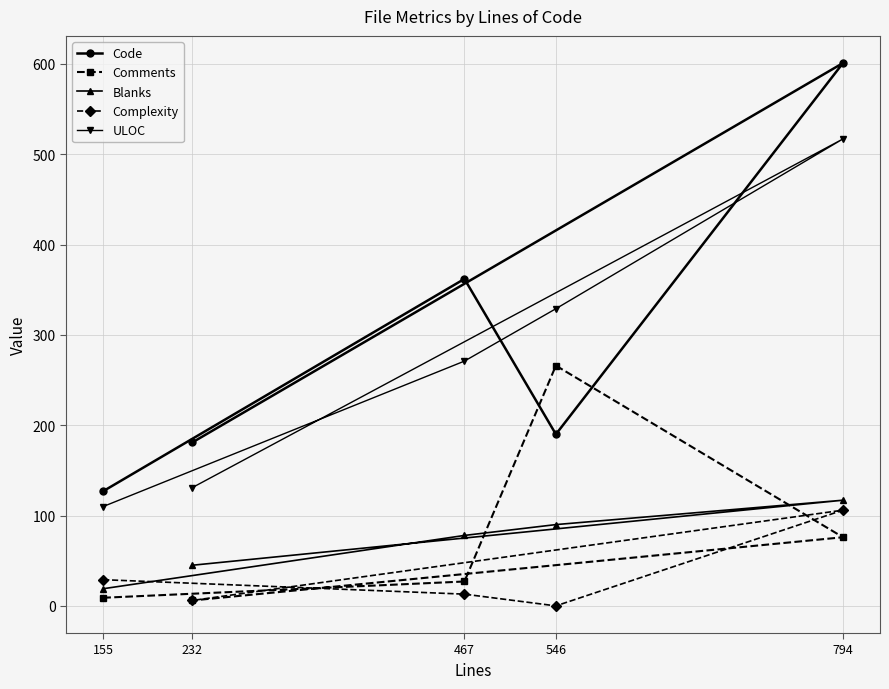

Which series has the largest range (max minus min)?

Code